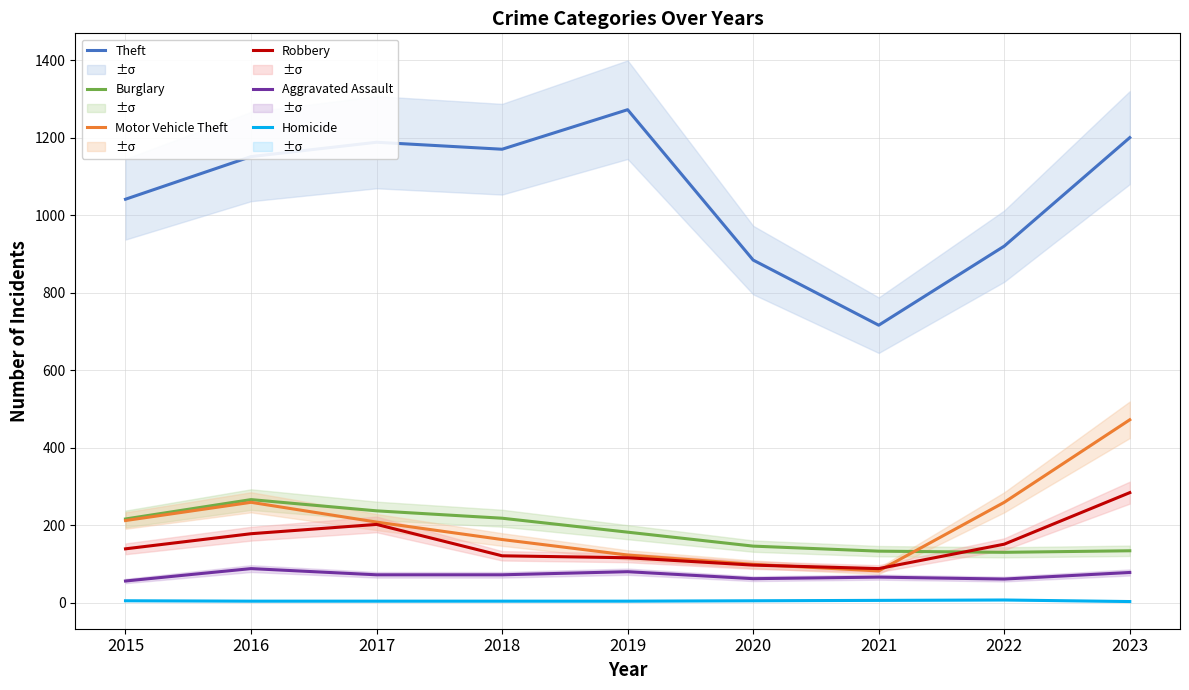

At which label is Homicide closest to 5?

2015